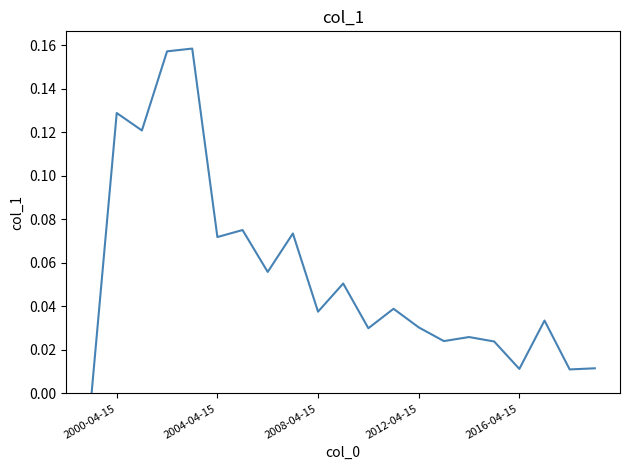

How many lines are shown in the chart?

1